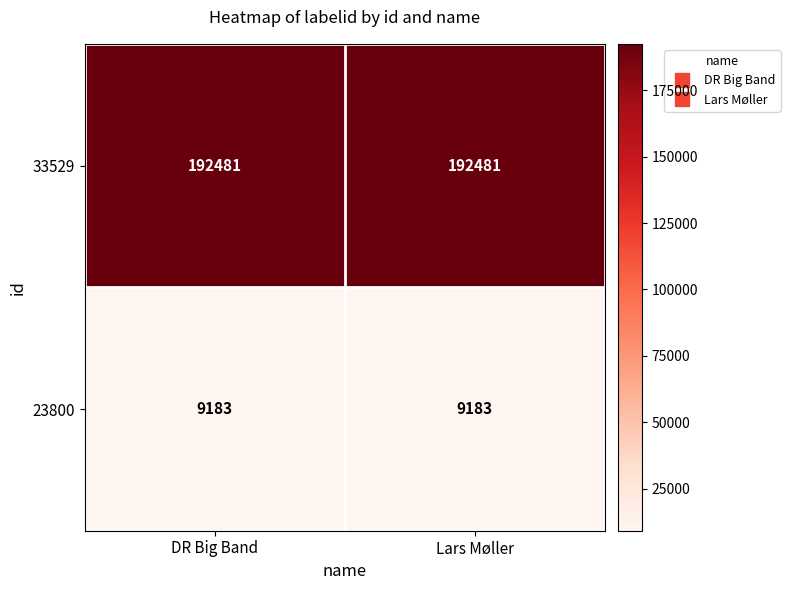

What is the total value across all series at DR Big Band?

201664